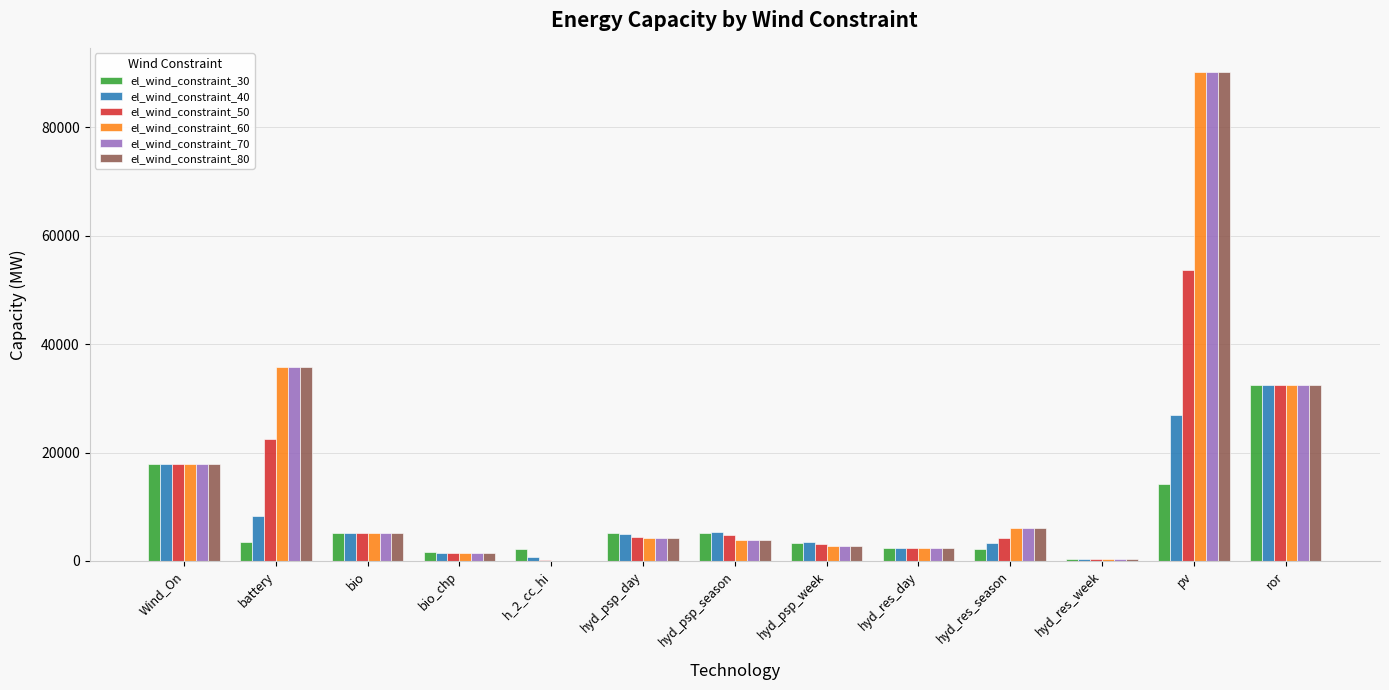

How many groups of bars are there?

13